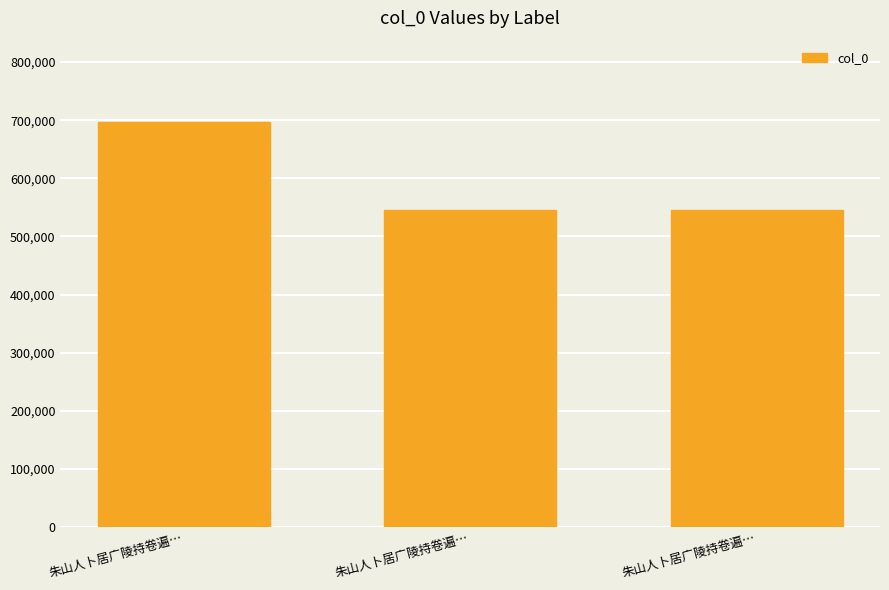

The value at 朱山人卜居广陵持卷遍… is 545948. True or false?

True